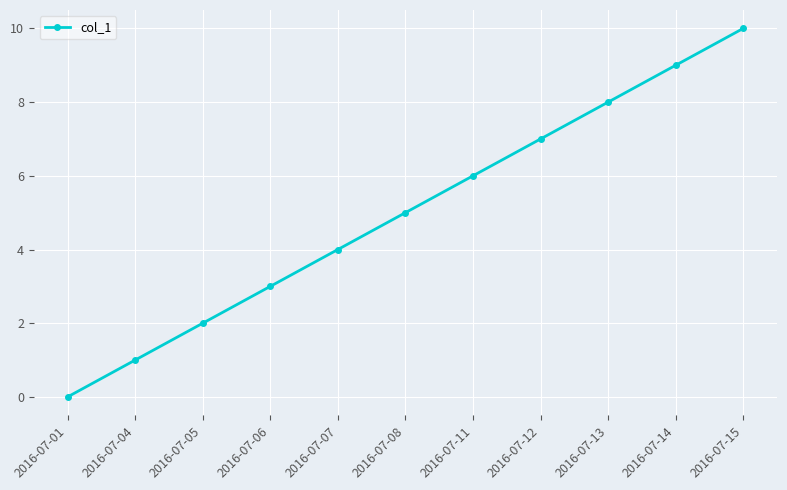

Reading left to right, what are all the values shown in this chart?

0	1	2	3	4	5	6	7	8	9	10